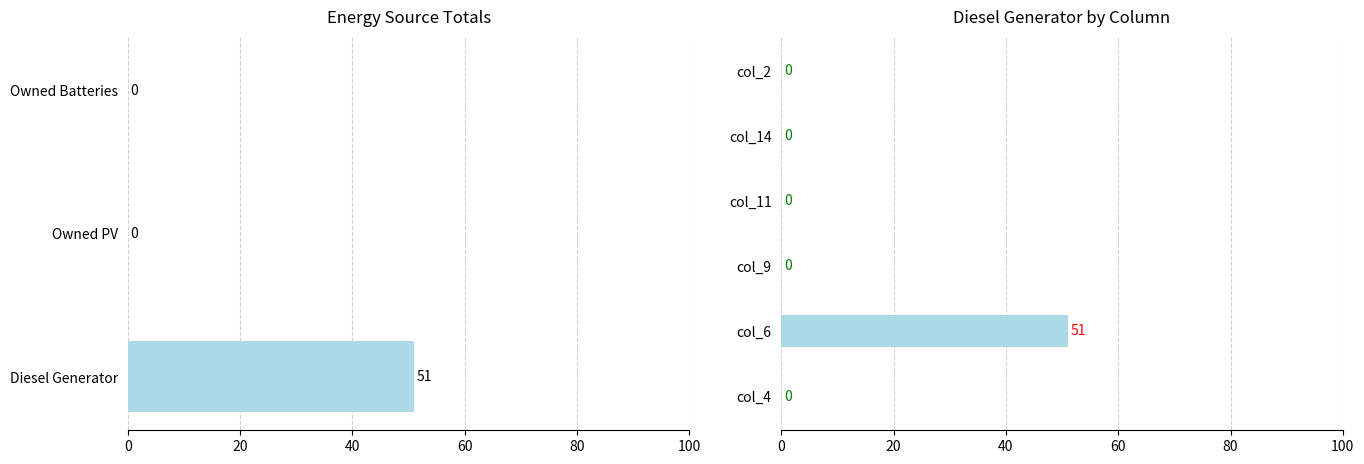

At how many categories does at least one series exceed 31?

1